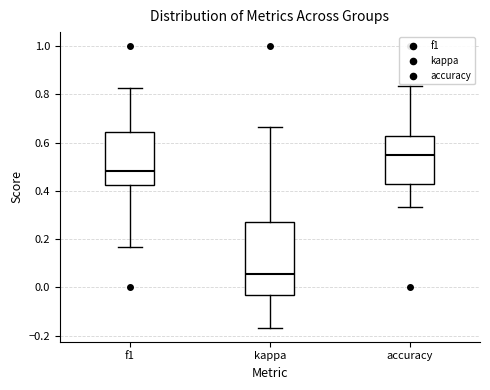

Which box's median line is the highest?

accuracy